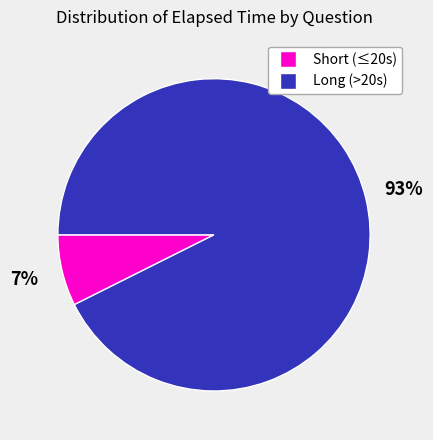

To the nearest percent, what is the average slice percentage?

50%